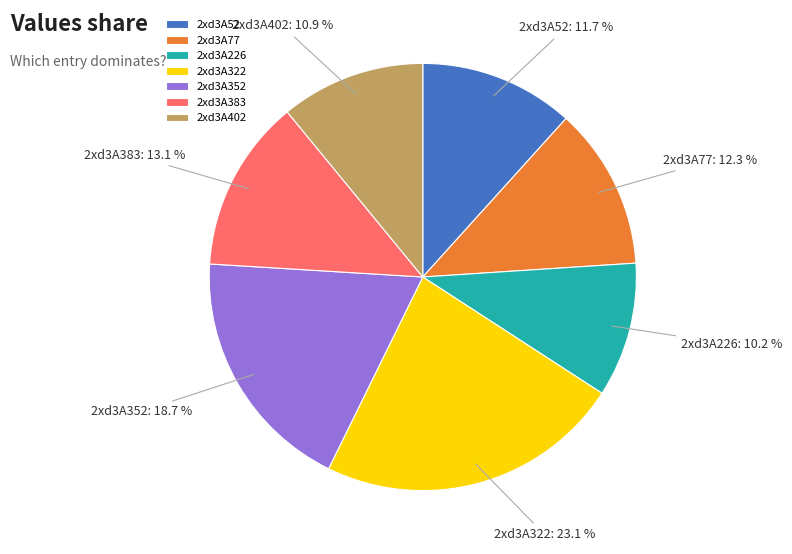

To the nearest percent, what portion does 2xd3A52 represent?

12%